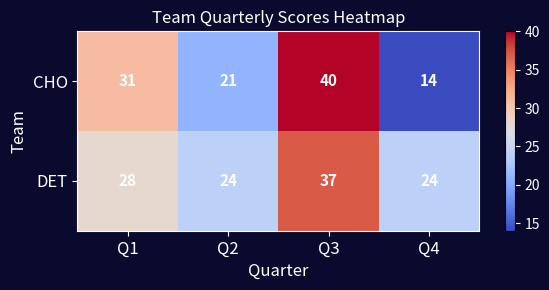

What is the difference between the maximum and minimum values in the CHO series?

26